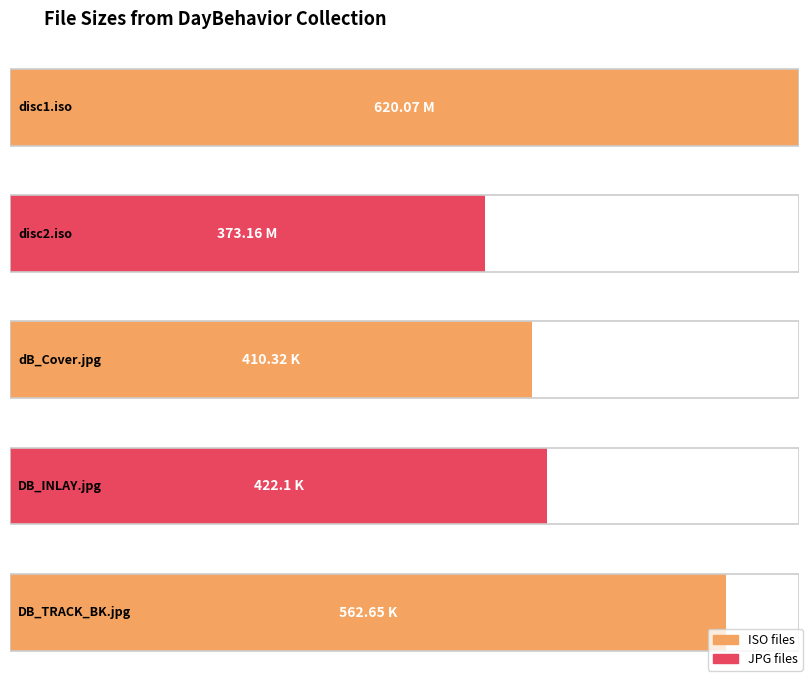

List the labels in order of value, largest first.

disc1.iso, DB_TRACK_BK.jpg, DB_INLAY.jpg, dB_Cover.jpg, disc2.iso